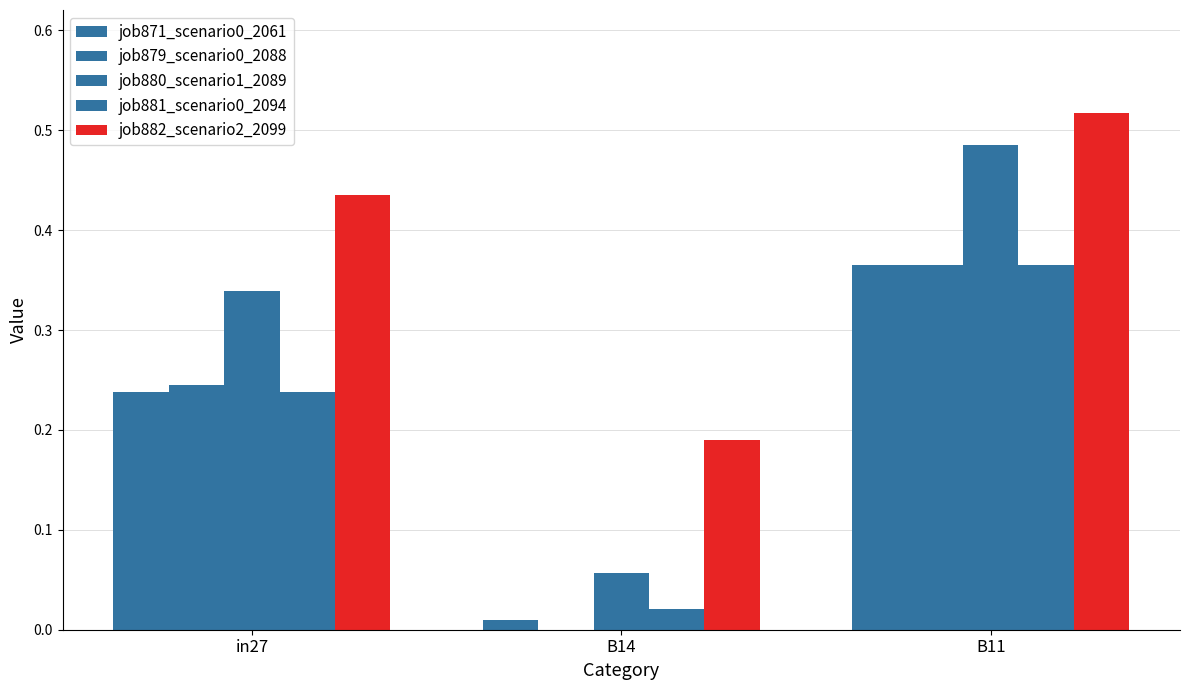

List the series in order of their peak value, lowest first.

job871_scenario0_2061, job879_scenario0_2088, job881_scenario0_2094, job880_scenario1_2089, job882_scenario2_2099